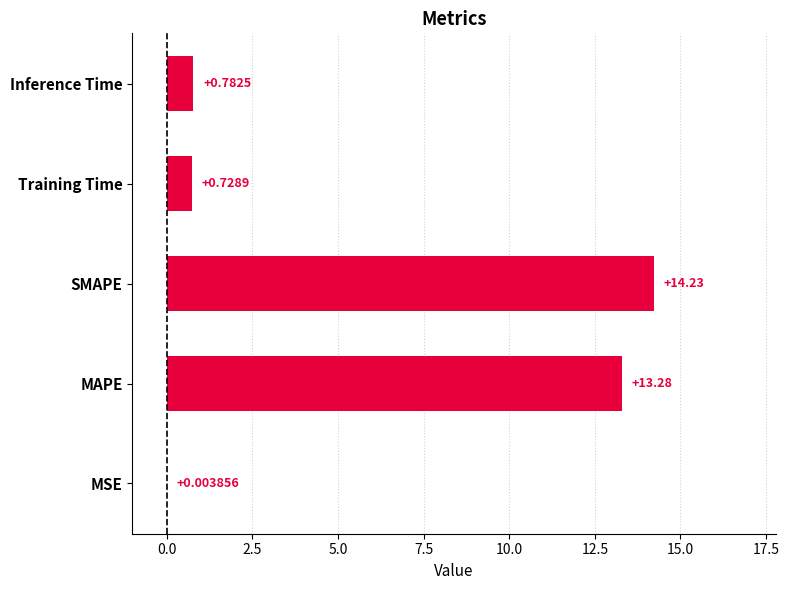

Which has a higher value, MAPE or SMAPE?

SMAPE